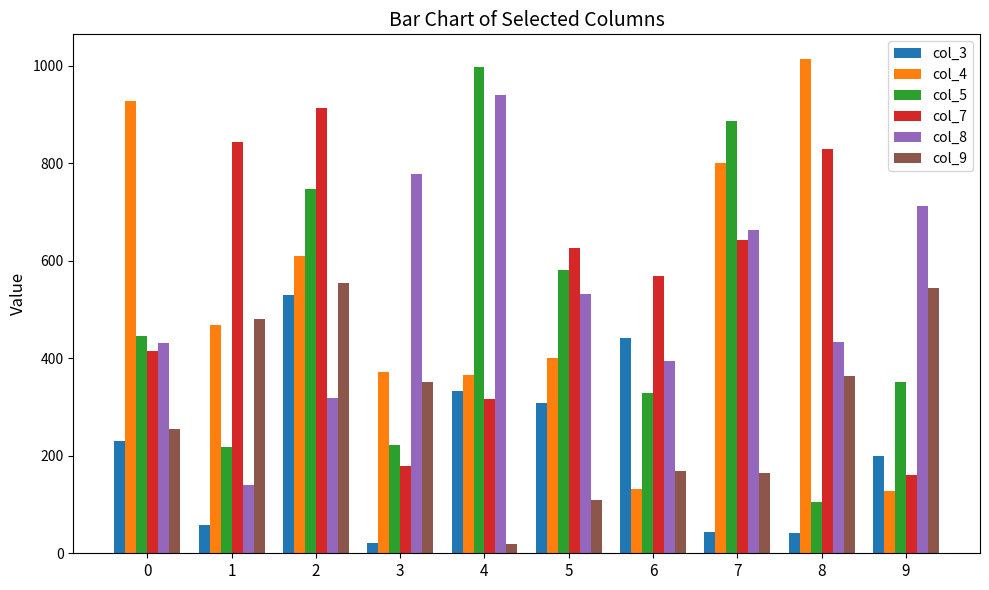

Is it true that col_5 equals 463 at 4?

False